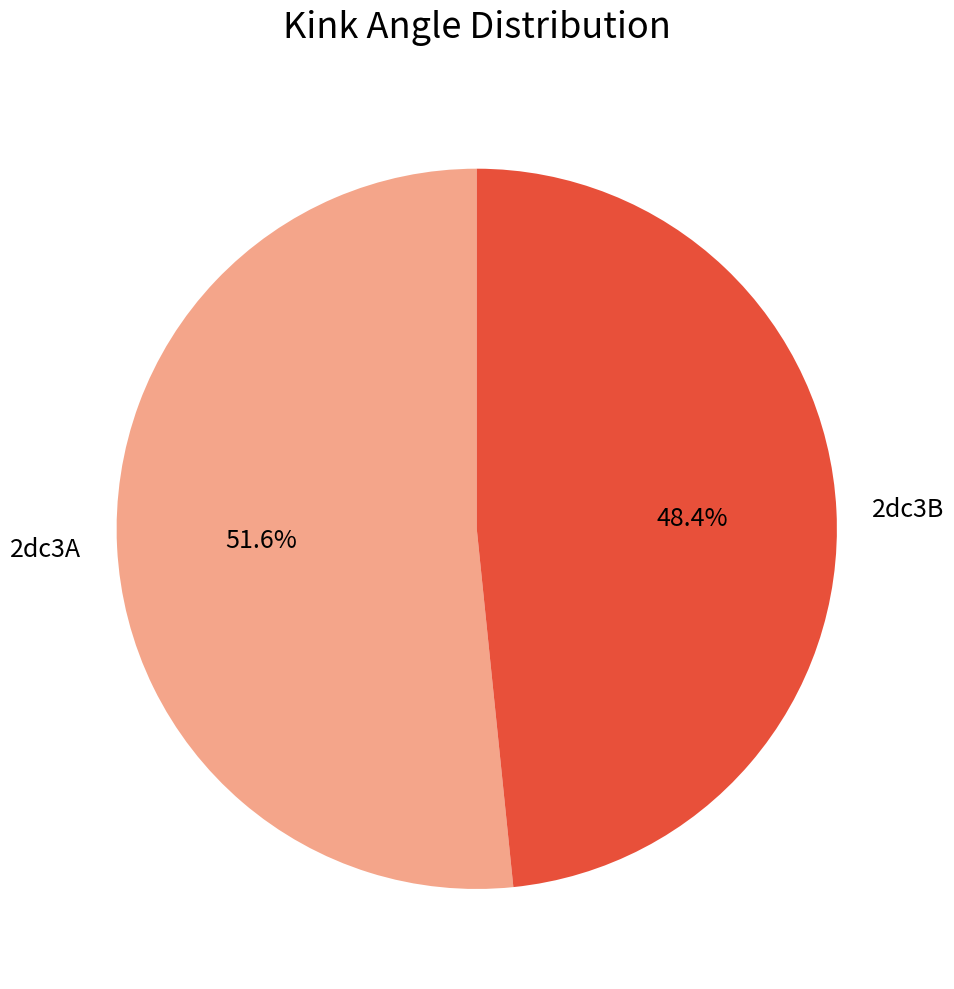

How much of the chart is everything except 2dc3A?

48.4%